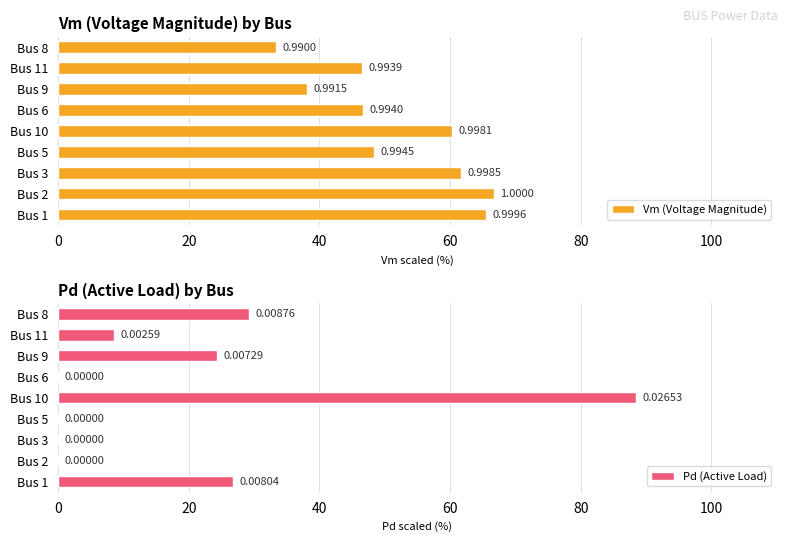

At how many categories does at least one series exceed 71?

1